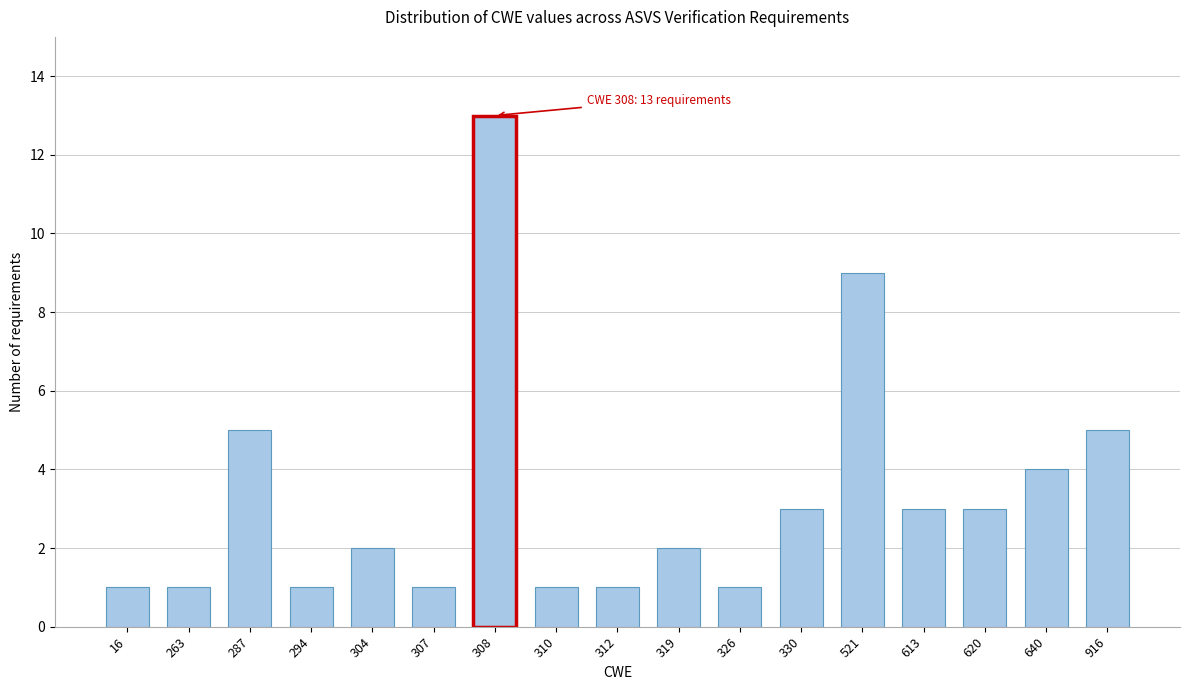

Reading left to right, extract all data points from this chart.

1	1	5	1	2	1	13	1	1	2	1	3	9	3	3	4	5